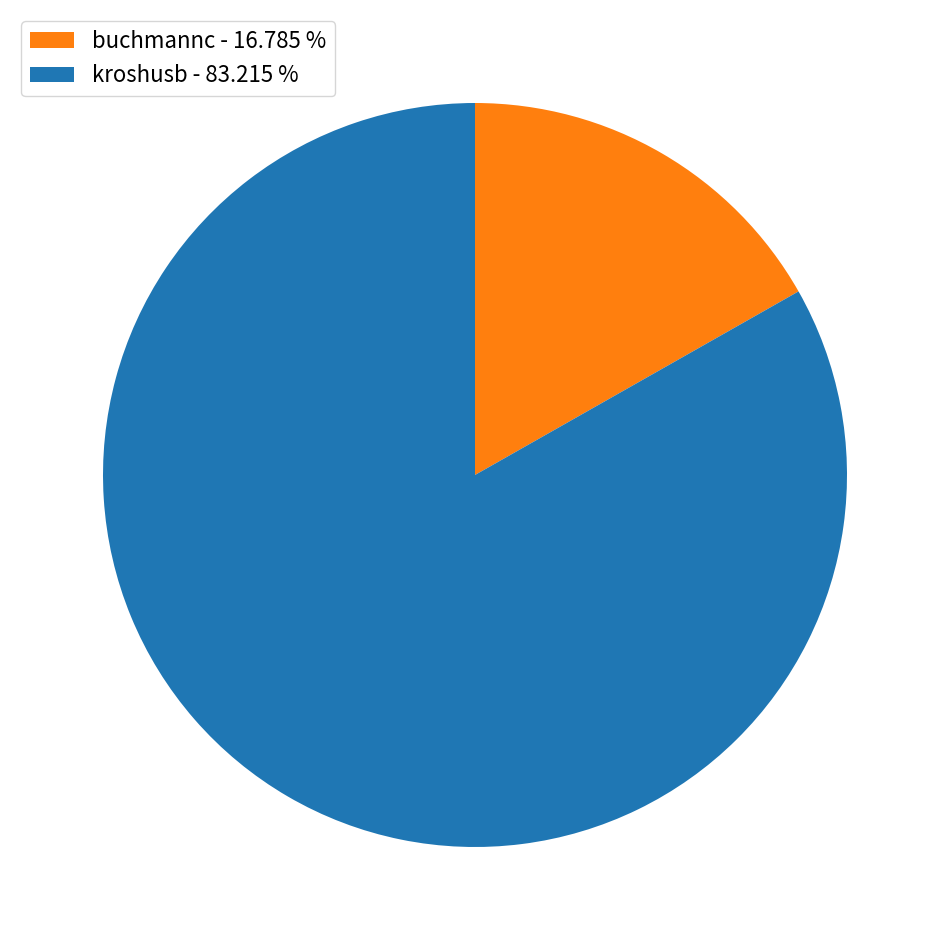

How many slices are in this pie chart?

2